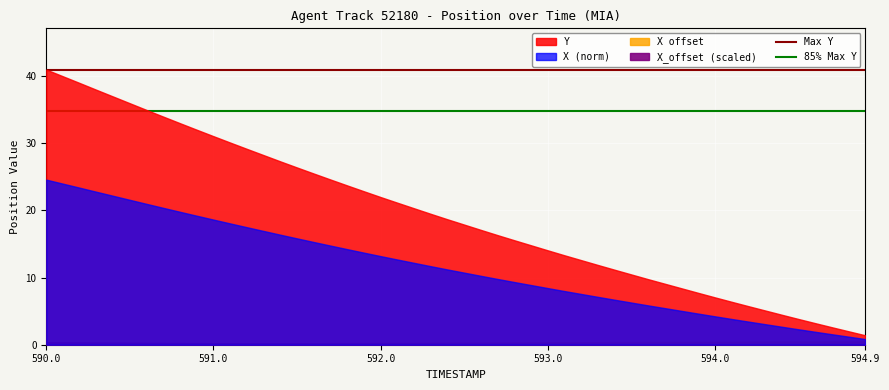

What is the label of the 1st point from the left?

590.0